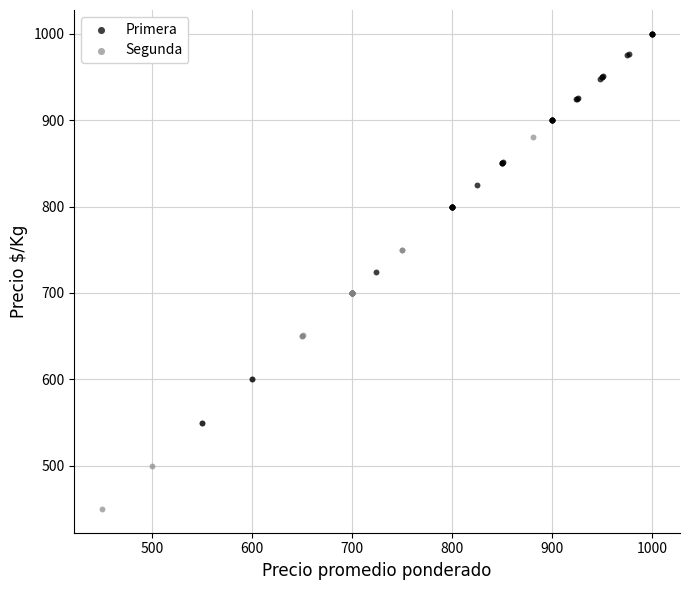

Which series has the widest spread of Y values?

Primera